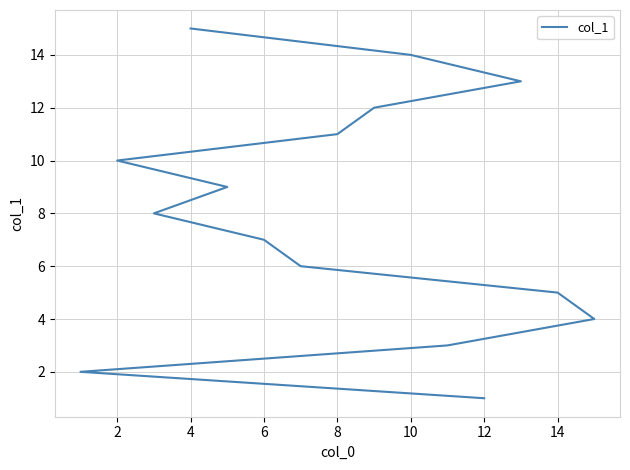

Reading left to right, what are all the values shown in this chart?

1	2	3	4	5	6	7	8	9	10	11	12	13	14	15